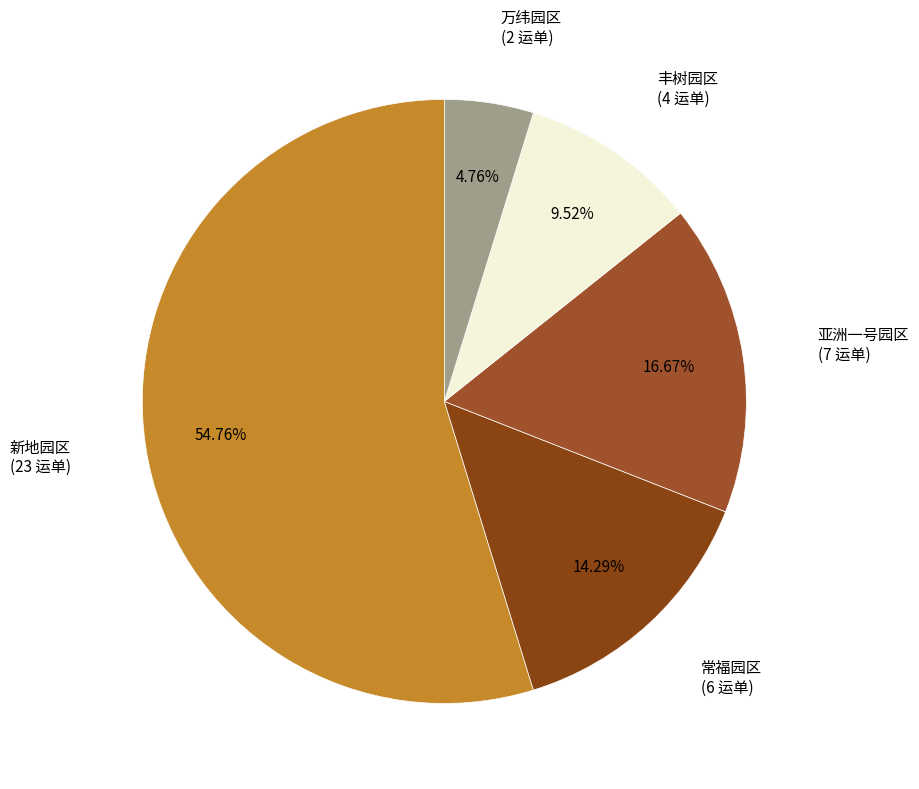

To the nearest percent, what is the average slice percentage?

20%